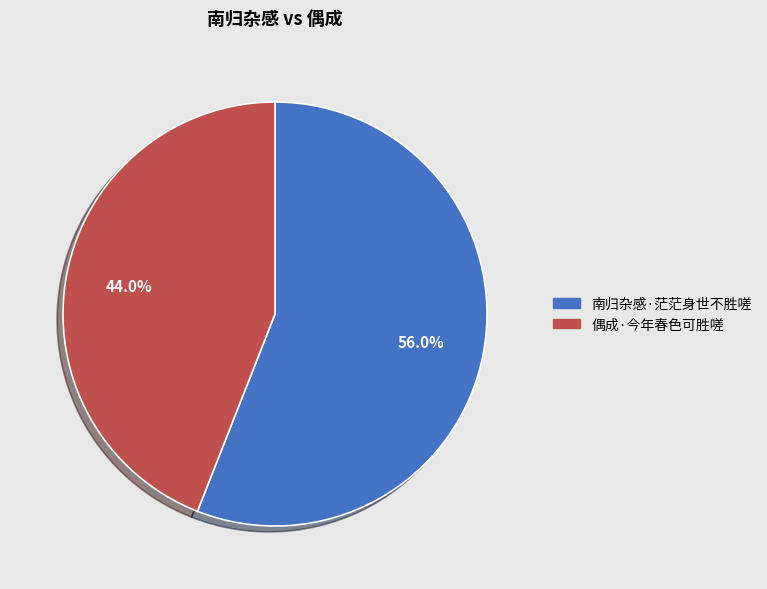

What is the largest slice in the pie chart?

南归杂感·茫茫身世不胜嗟